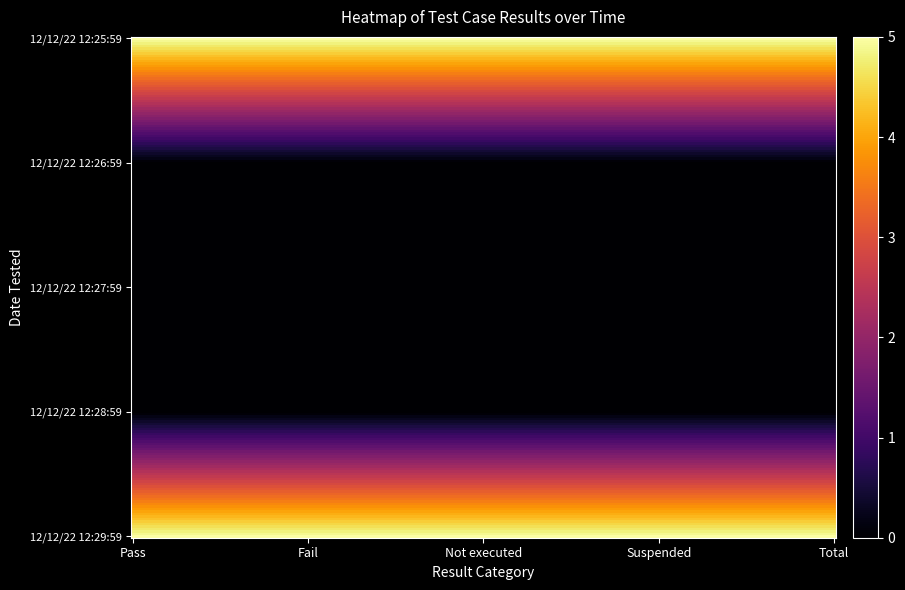

How many distinct data groups are displayed?

5